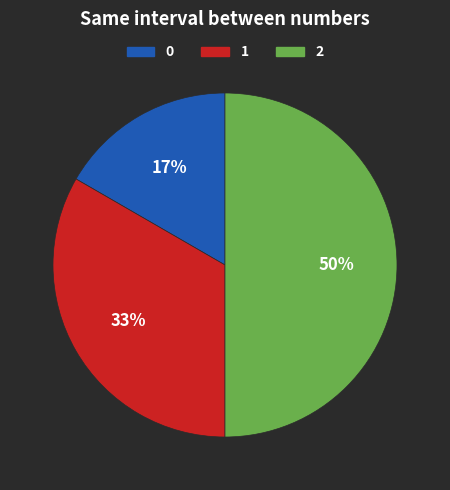

How many segments does this pie chart have?

3